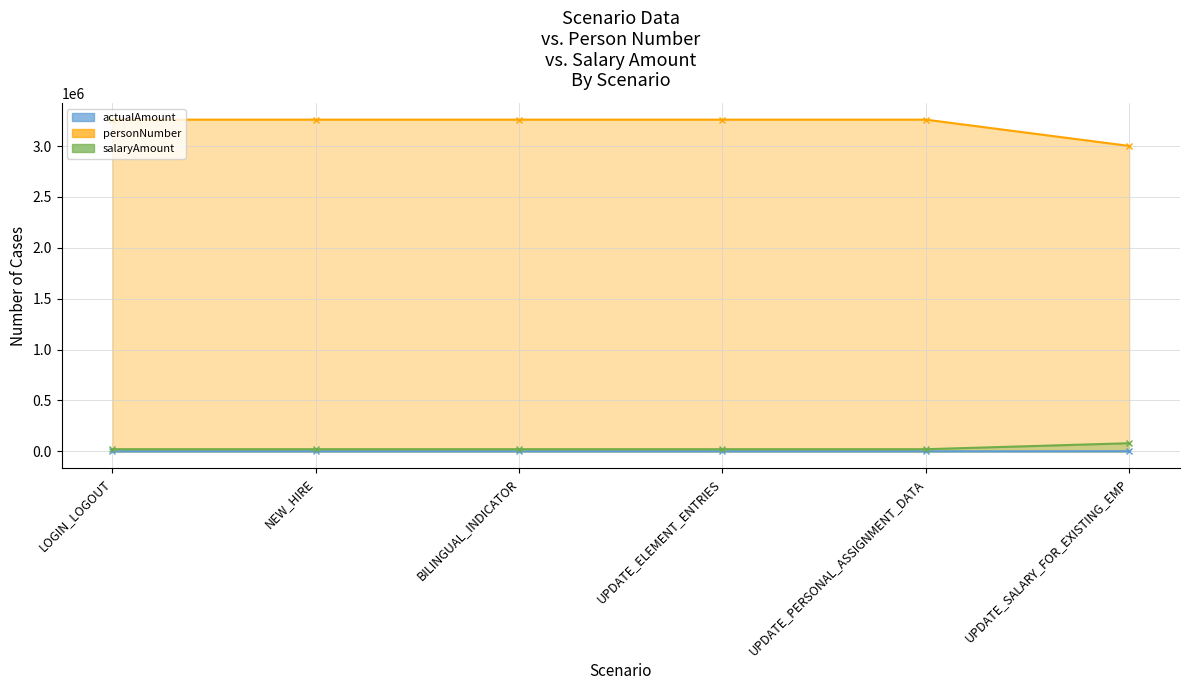

Between UPDATE_ELEMENT_ENTRIES and NEW_HIRE, which is larger?

UPDATE_ELEMENT_ENTRIES